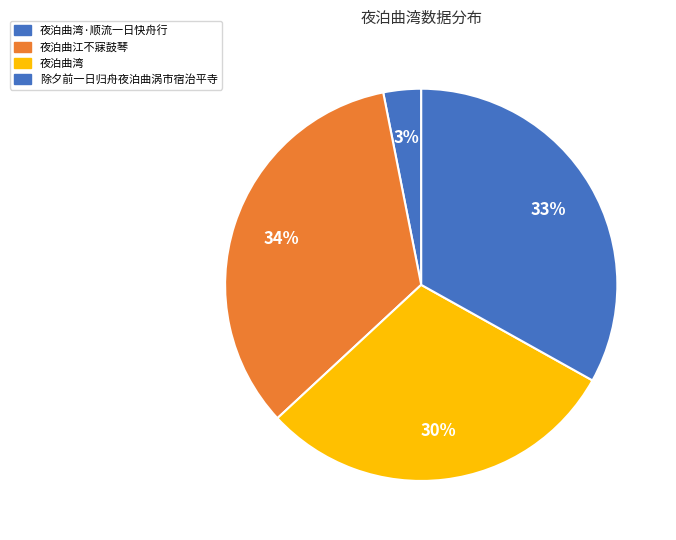

How many slices are in this pie chart?

4